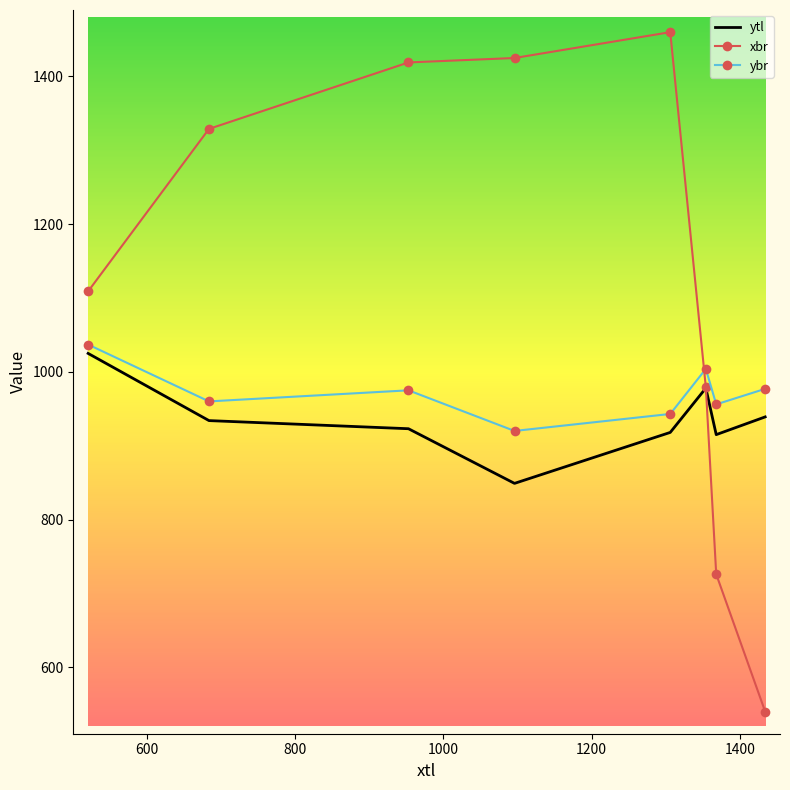

Which series has the widest spread of values?

xbr